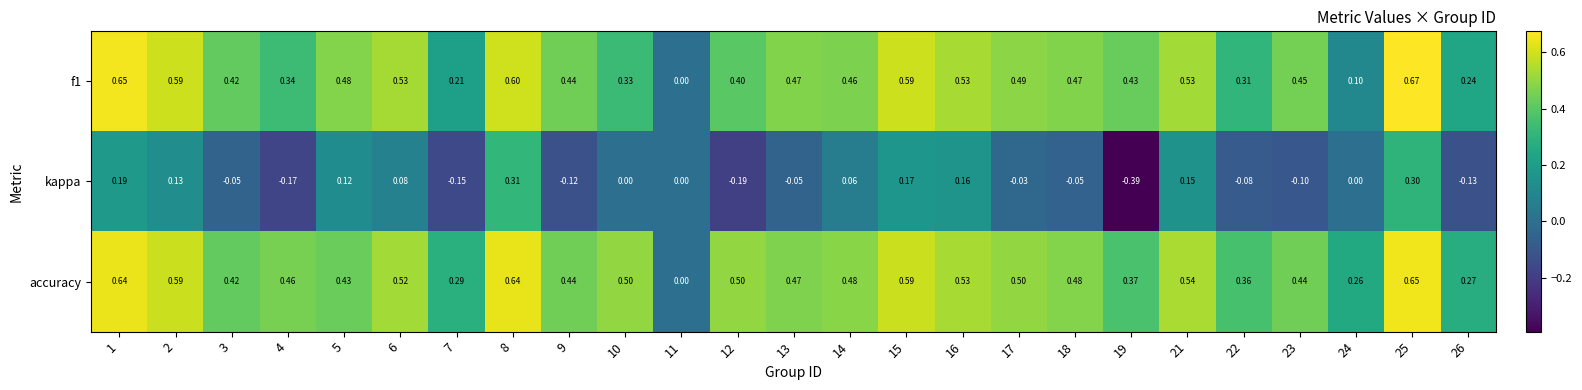

Between 5 and 17, which series saw the biggest shift?

kappa